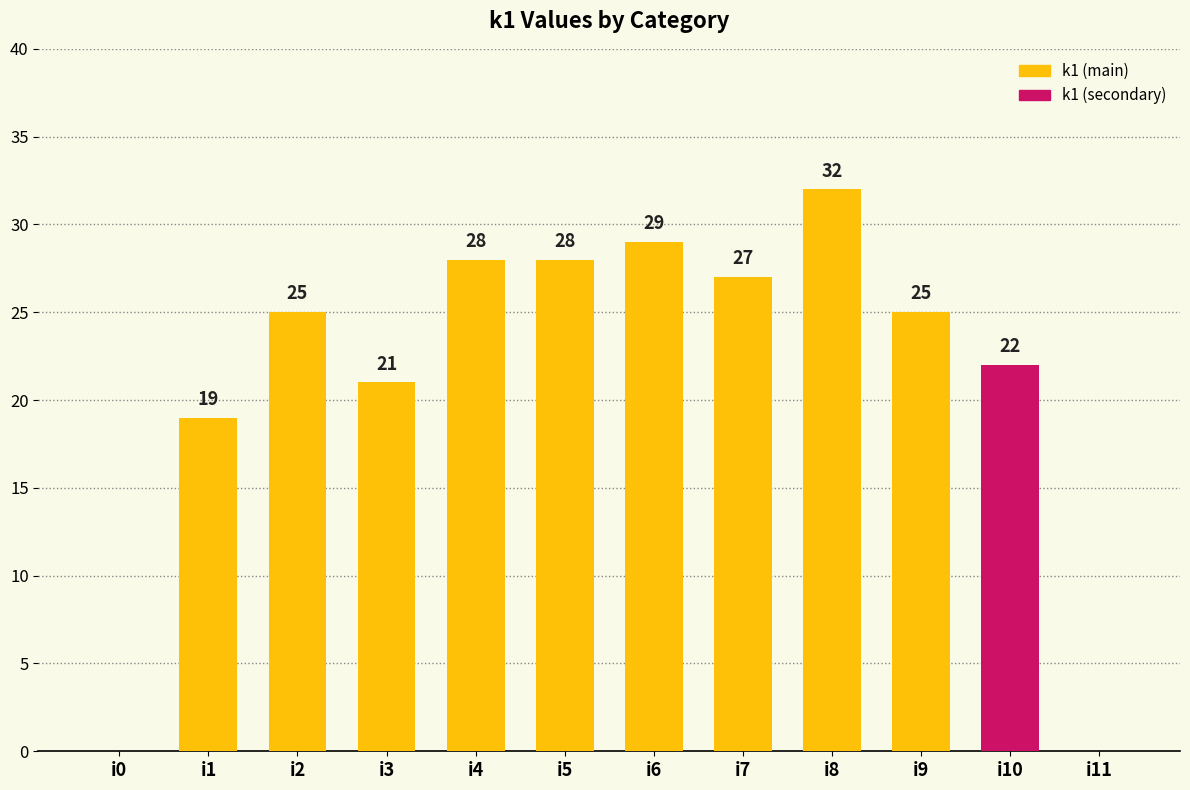

How many values are above zero?

10